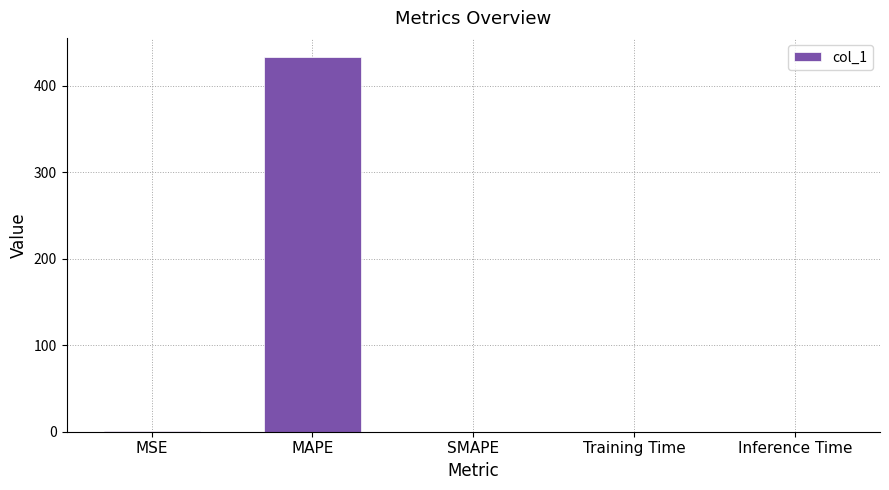

What is the sum of all values?

434.1